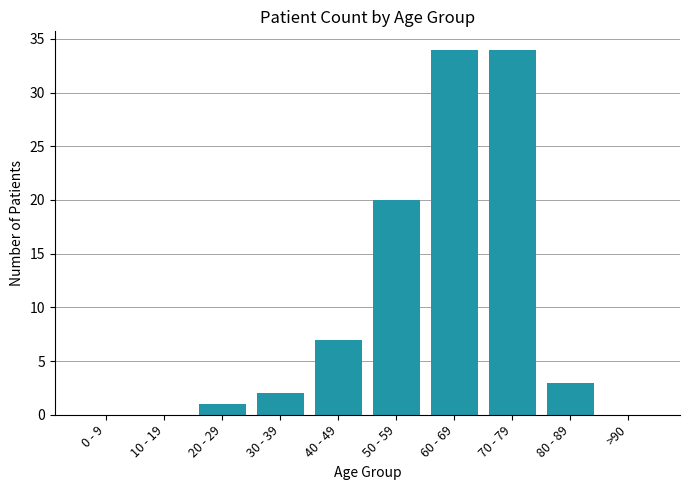

What is the sum of the values at 80 - 89 and 30 - 39?

5